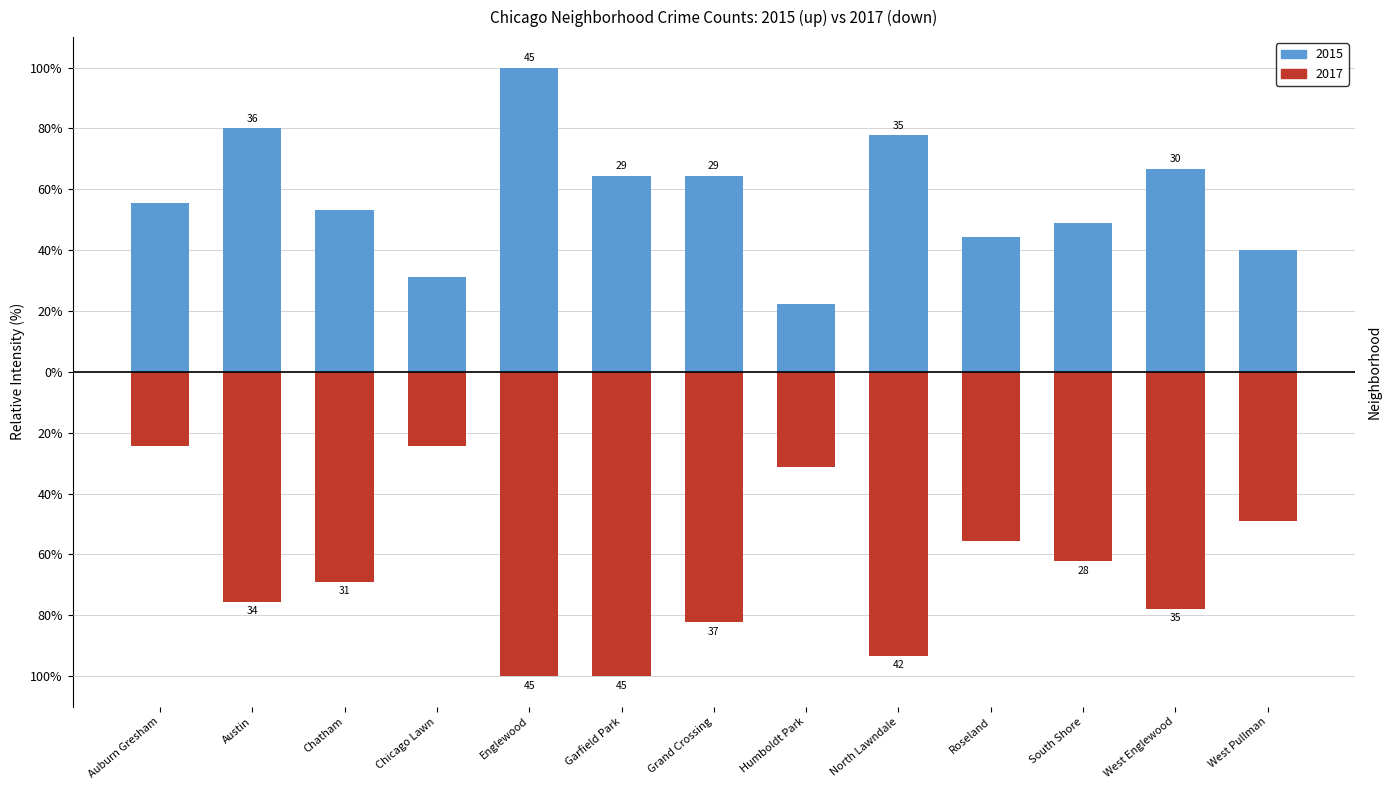

Rank the categories by 2015 value from highest to lowest.

Englewood, Austin, North Lawndale, West Englewood, Garfield Park, Grand Crossing, Auburn Gresham, Chatham, South Shore, Roseland, West Pullman, Chicago Lawn, Humboldt Park